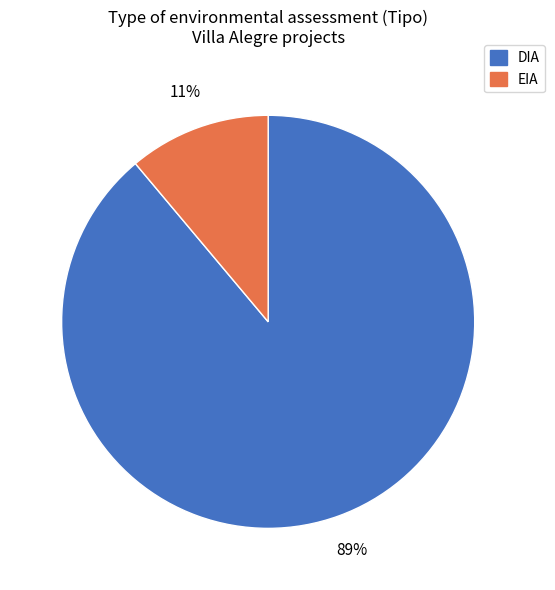

How many segments does this pie chart have?

2